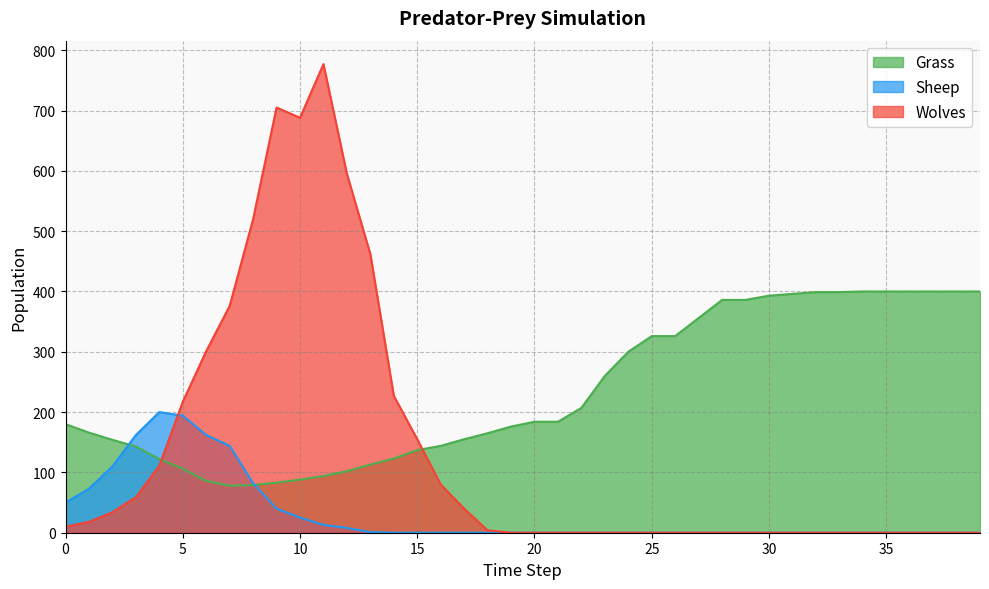

Count the number of data series in this chart.

3